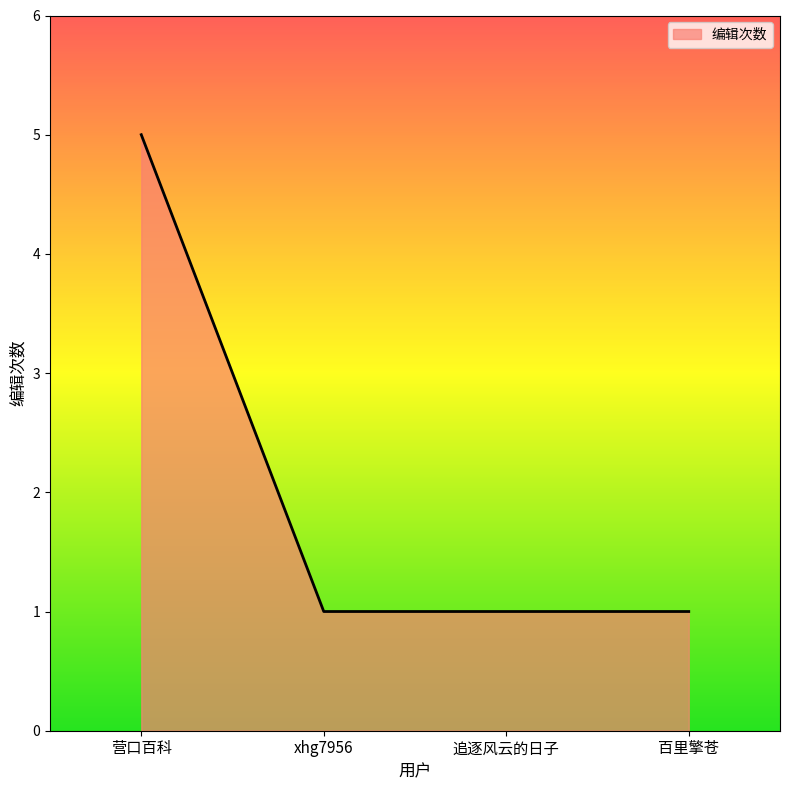

True or false: the data has more than 1 interior local peaks.

False